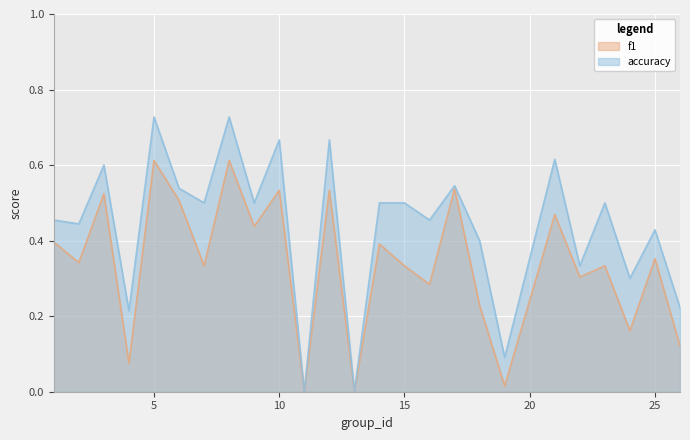

How many categories are shown in the chart?

25